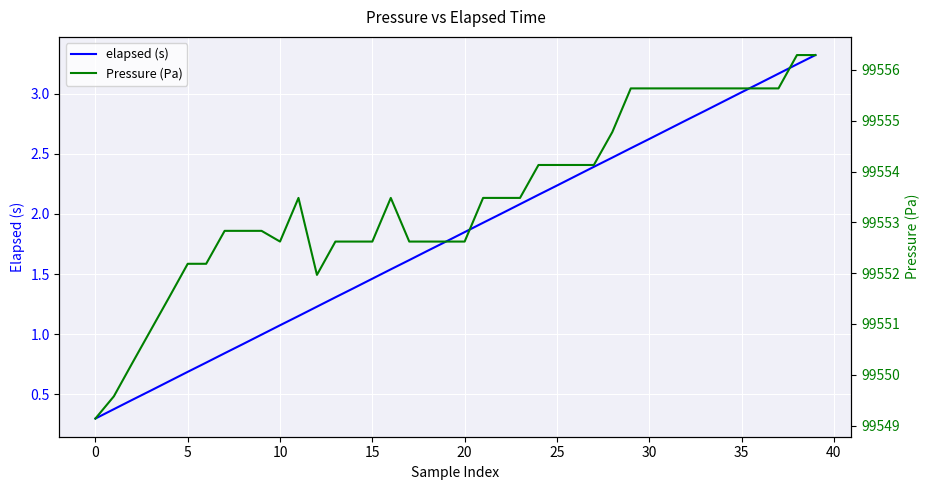

At how many categories does at least one series exceed 76029?

40